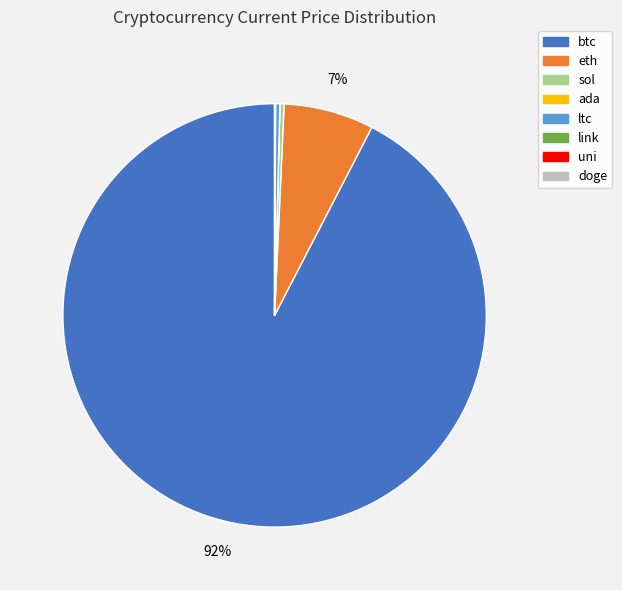

What is the ratio of the value at btc to the value at sol?

289.5